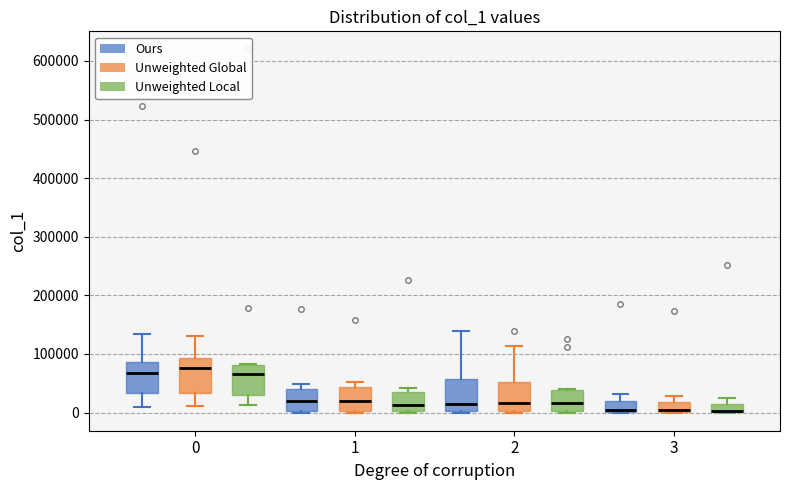

Where is the upper edge of the box for 2 (Unweighted Global) on the y-axis? The values are not printed on the chart, so give them approximately, as read against the axis.

50000